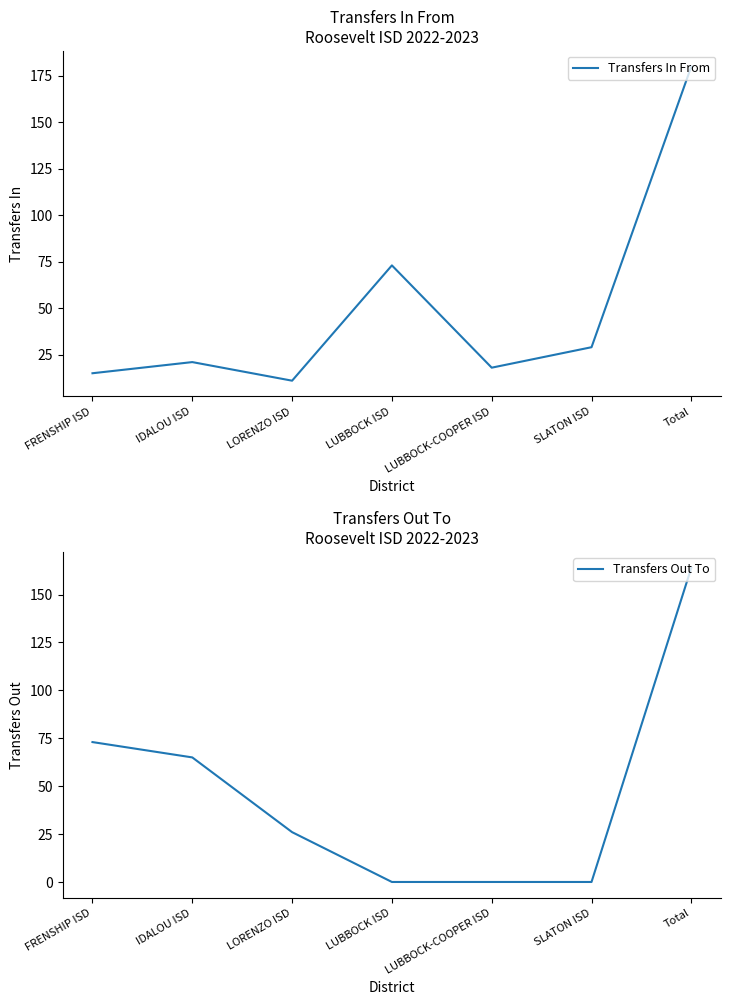

True or false: Transfers In From has a value of 42 at SLATON ISD.

False